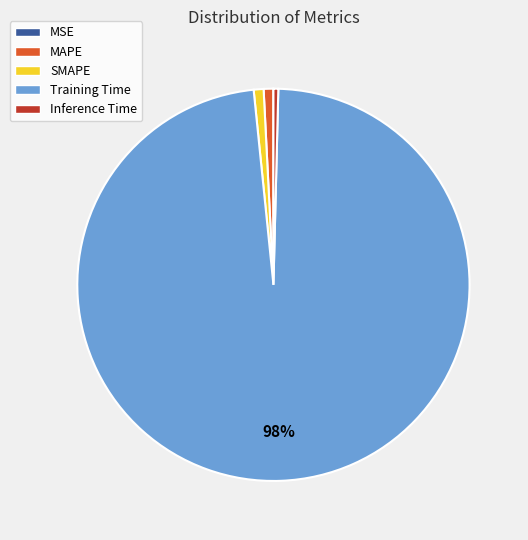

Which category has the biggest portion of the pie?

Training Time